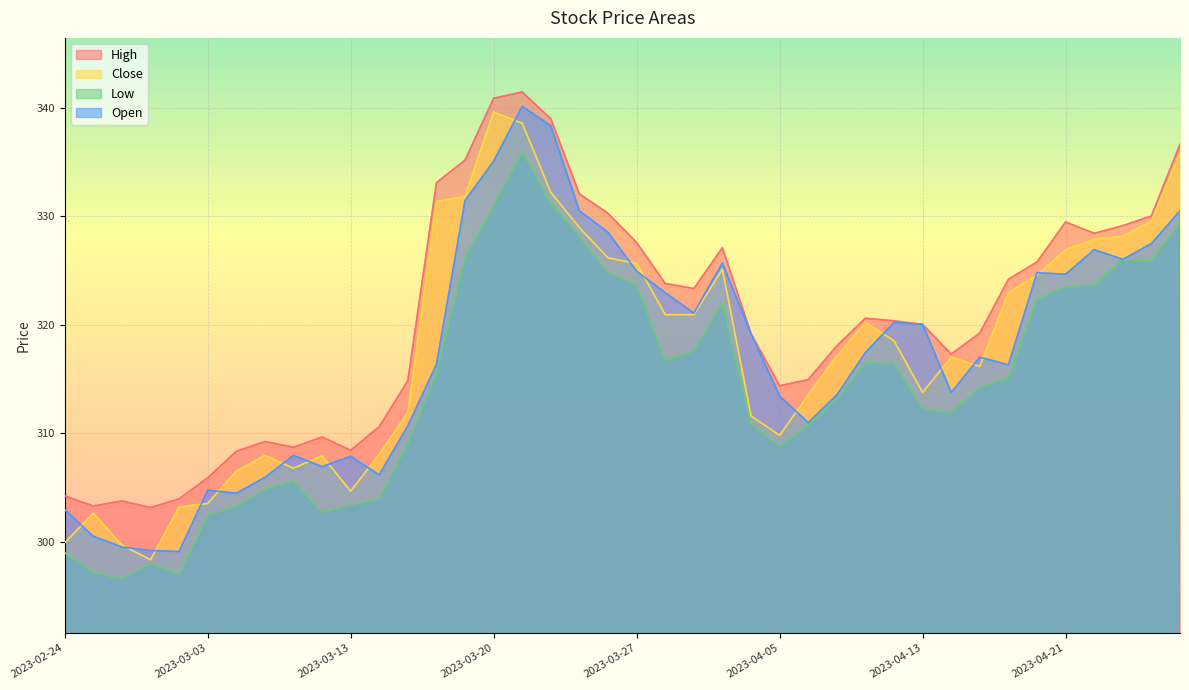

What is the difference between the maximum and minimum values in the Low series?

39.4